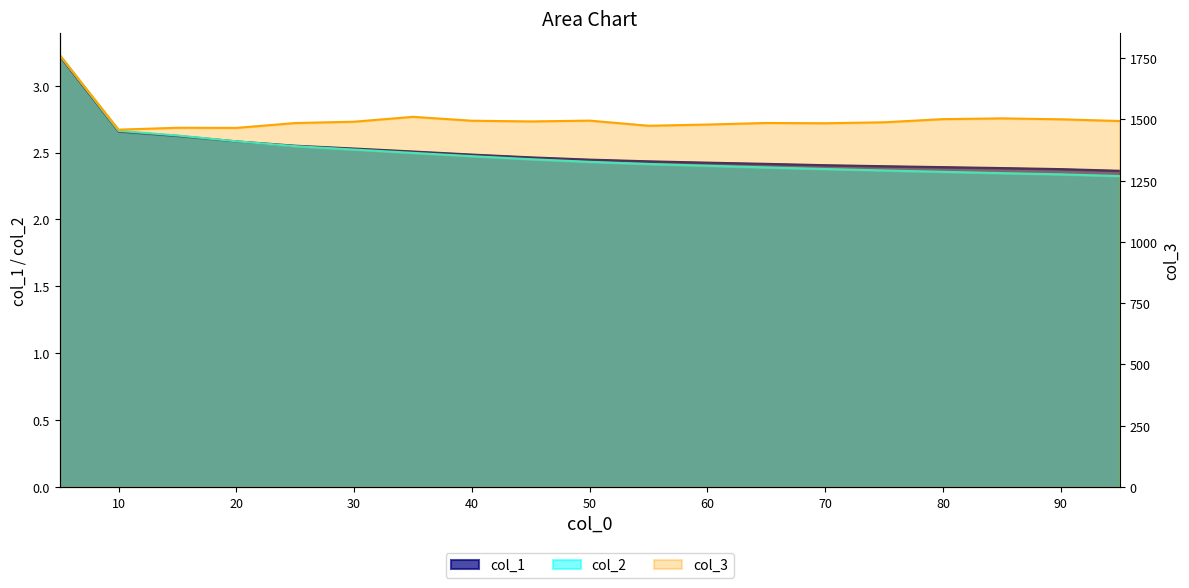

How many interior local peaks does the col_3 series have?

5